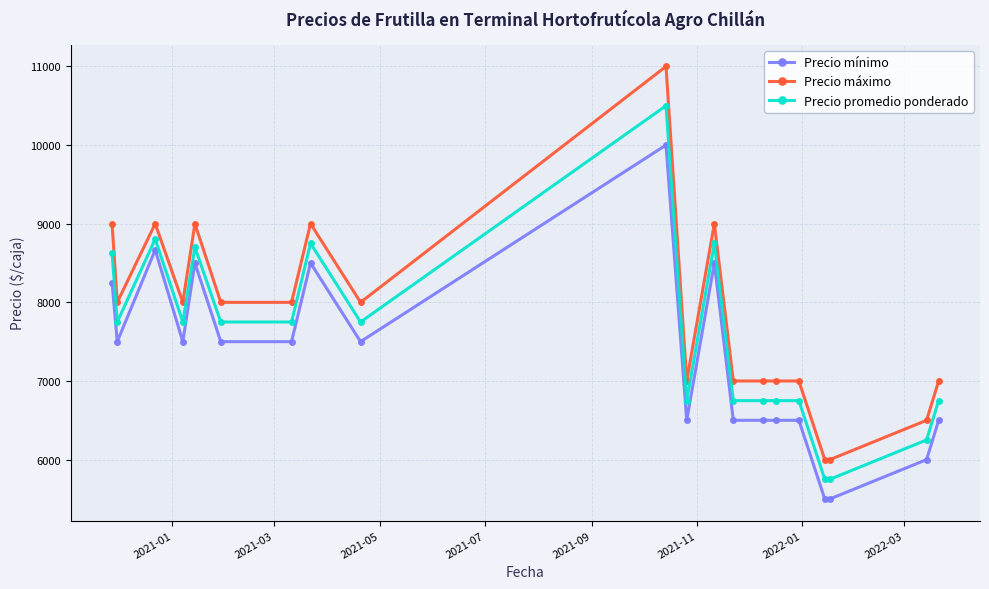

What is the minimum value shown in the chart?

5500.0